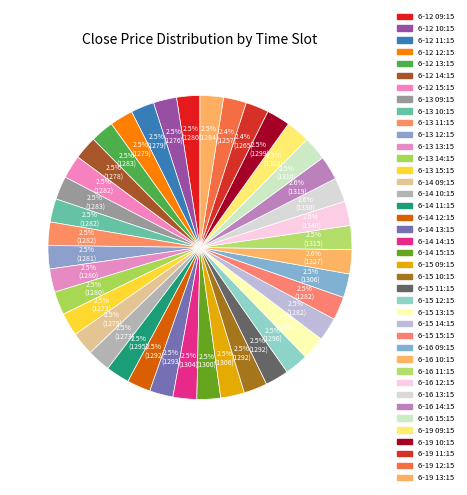

Which has a higher value, 6-13 15:15 or 6-13 11:15?

6-13 11:15